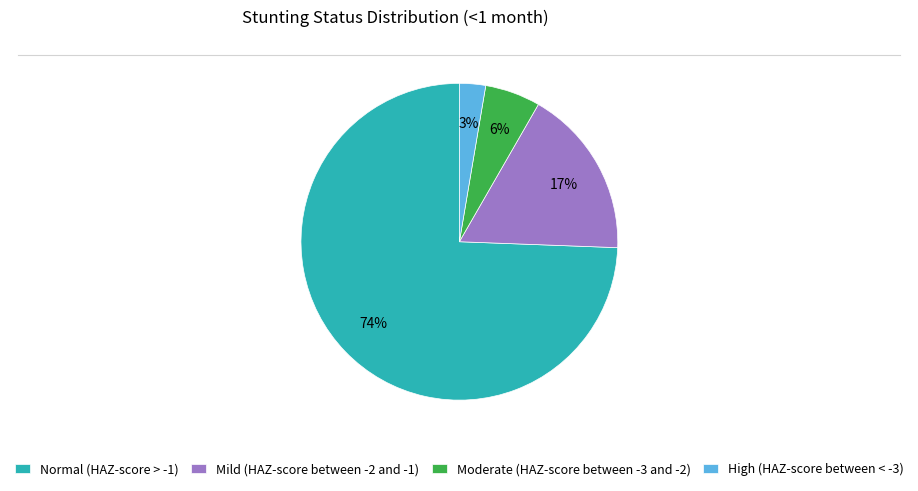

To the nearest percent, what percentage of the pie is Moderate (HAZ-score between -3 and -2)?

6%